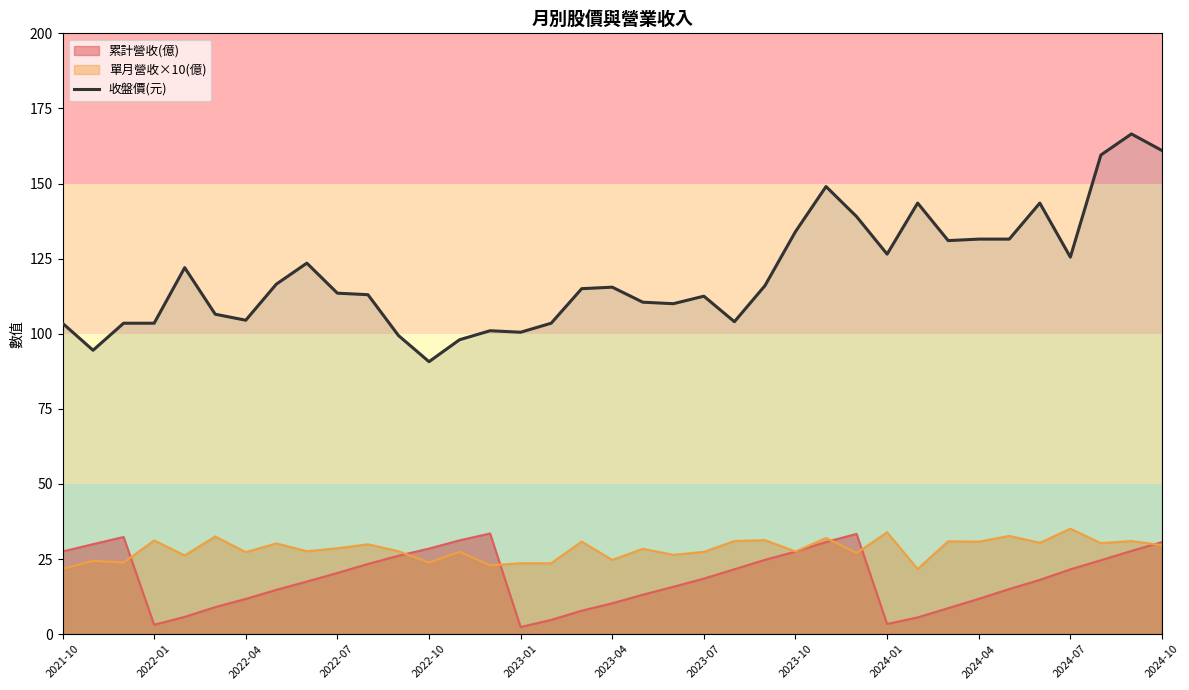

How many lines are shown in the chart?

3